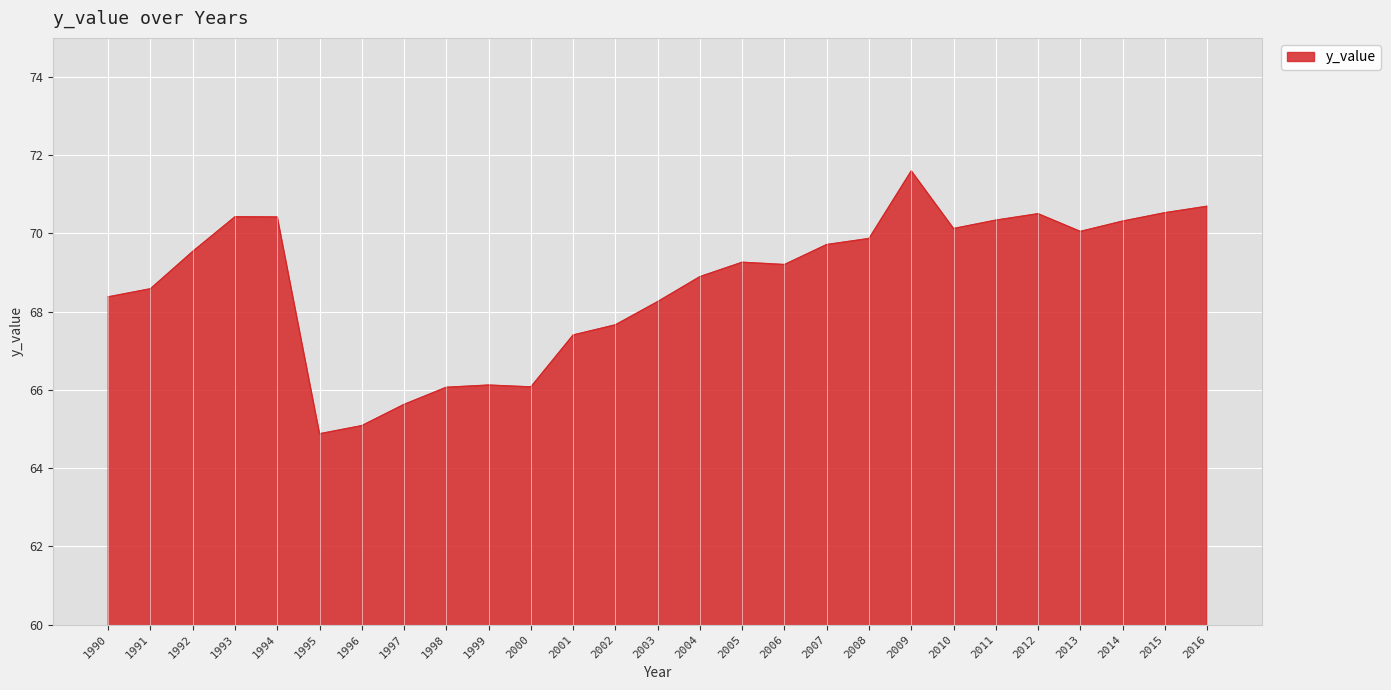

What is the average value?

68.7